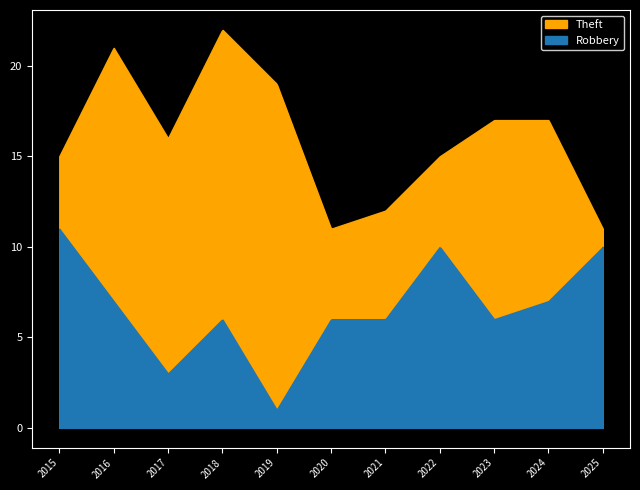

Is it true that Theft equals 17 at 2025?

False